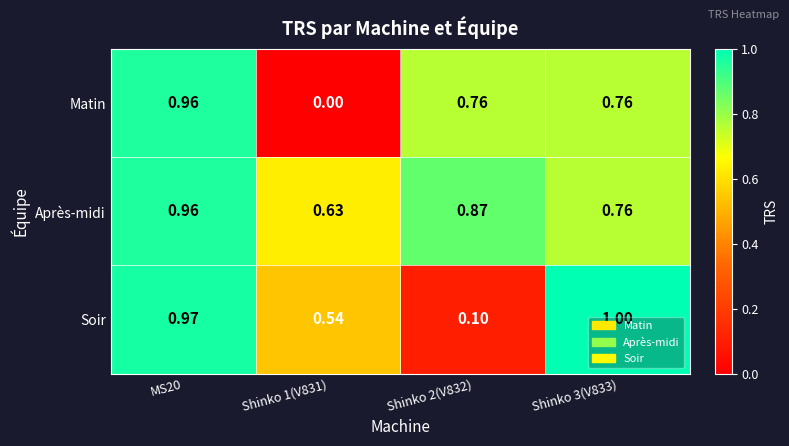

Which series has the largest range (max minus min)?

Matin